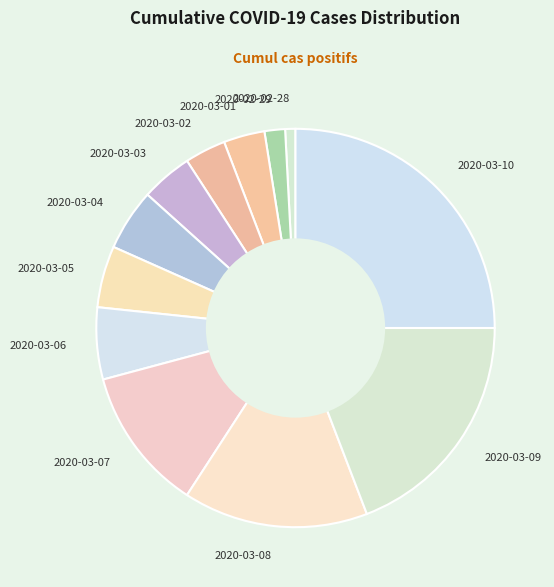

Combined, do 2020-03-05 and 2020-03-04 account for over 50%?

No